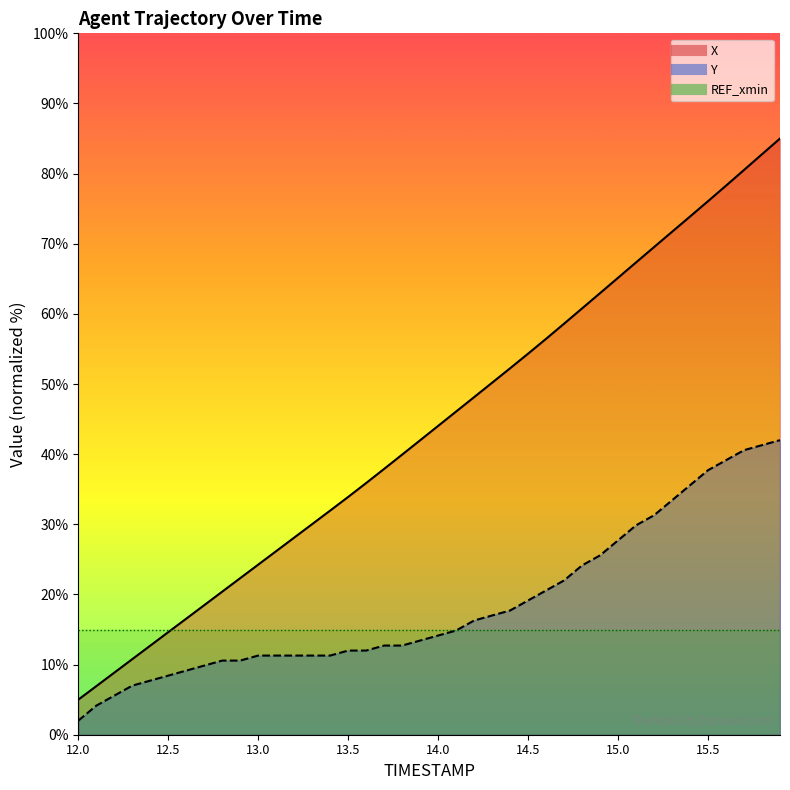

The value of Y at 12.8 is 2.5. True or false?

False